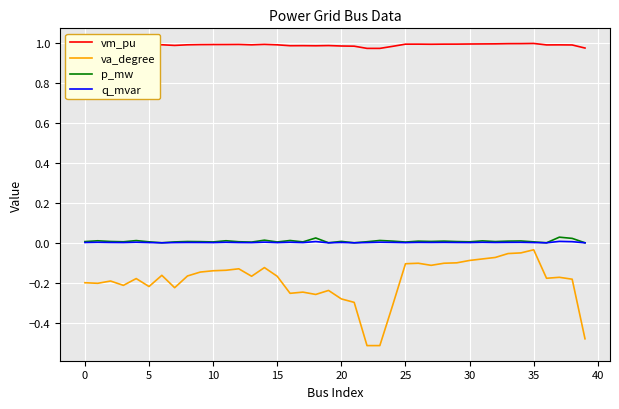

What are all the series names shown in the legend?

vm_pu, va_degree, p_mw, q_mvar